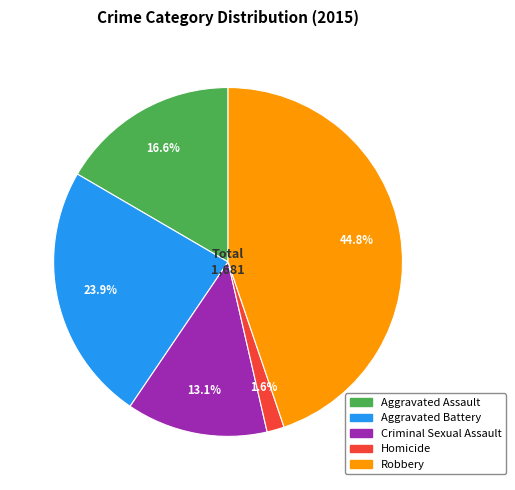

Approximately how many times larger is the value at Aggravated Assault compared to Aggravated Battery?

0.7